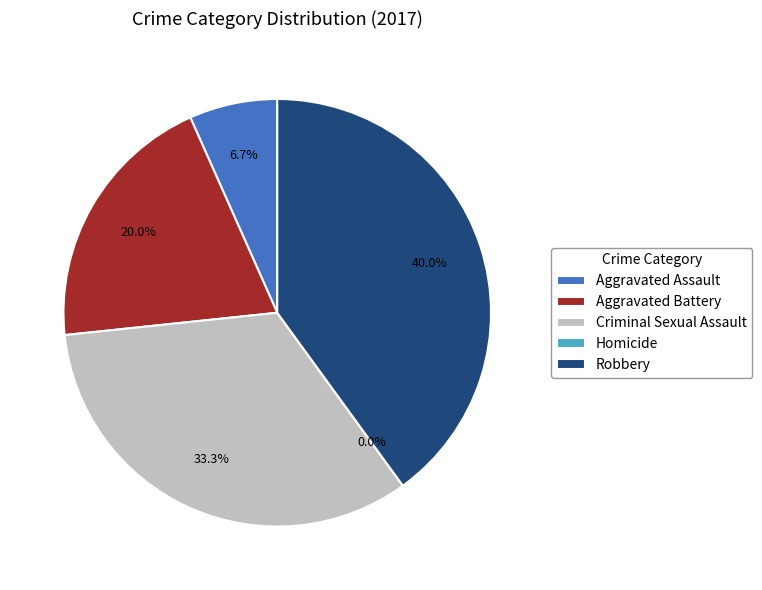

How many slices are in this pie chart?

5